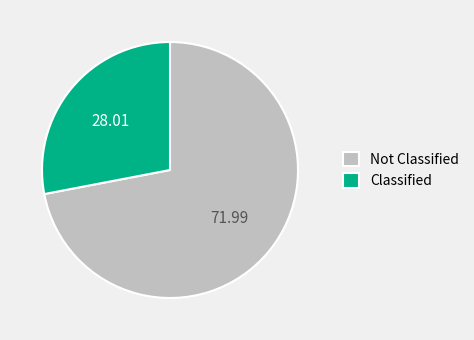

Rank the categories by value from lowest to highest.

Classified, Not Classified